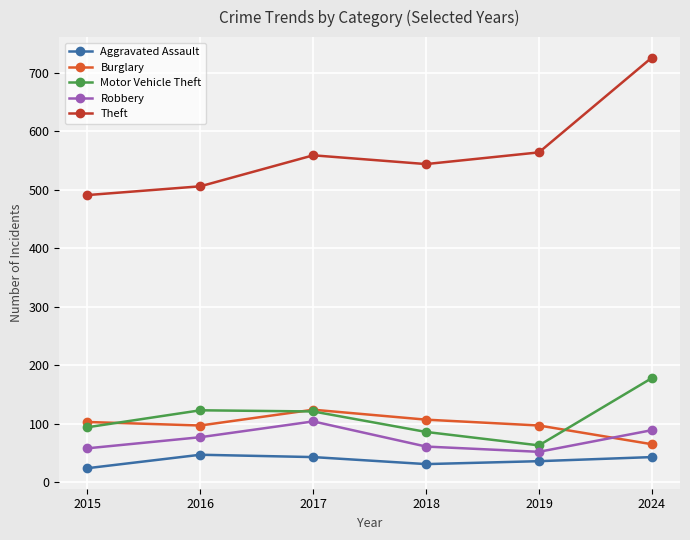

What is the approximate value of Aggravated Assault at 2019?

36